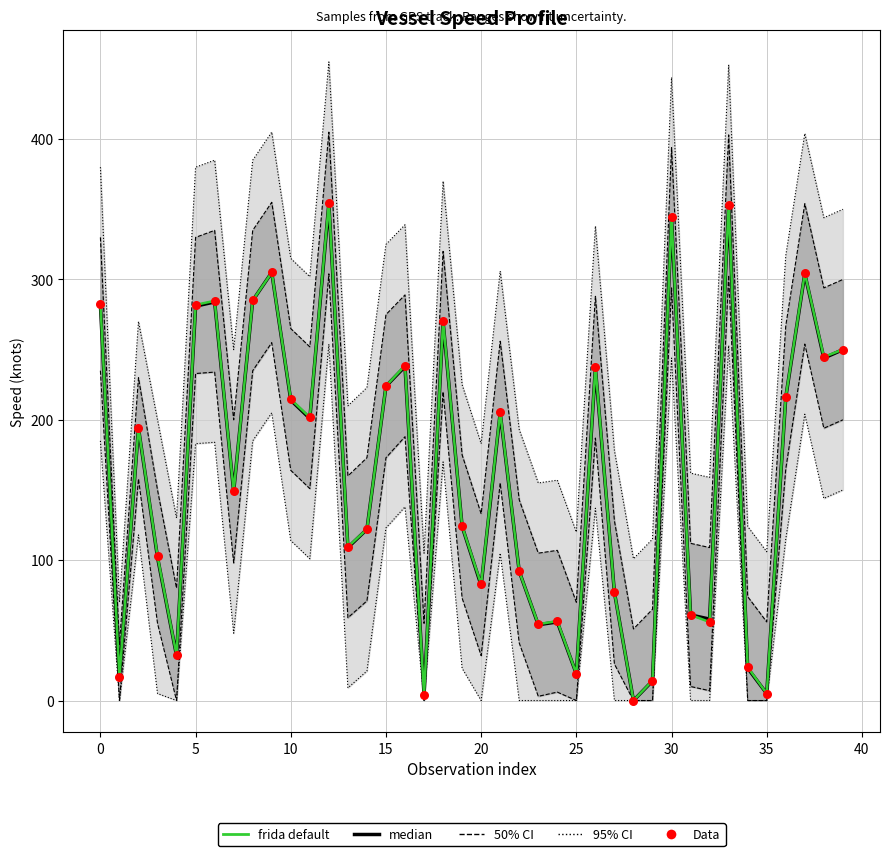

Which series reaches the maximum Y coordinate?

frida default